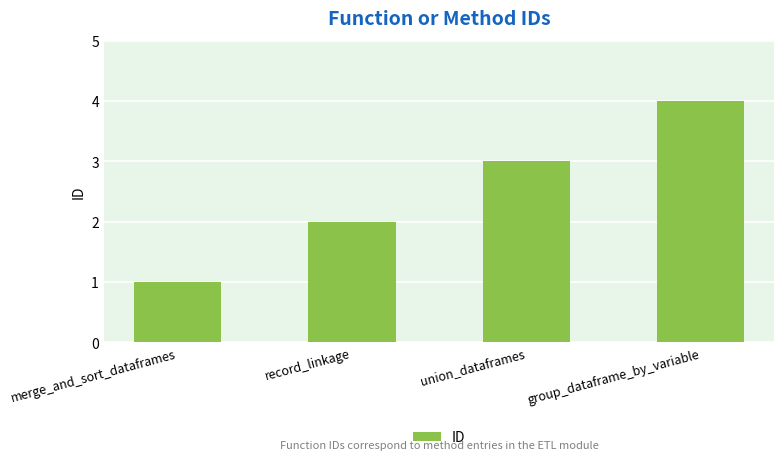

What is the value of the 3rd bar from the left?

3